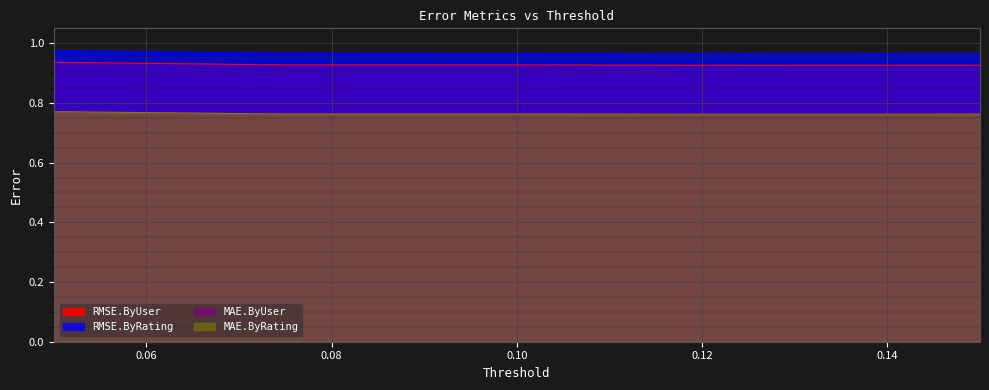

At how many categories does at least one series exceed 0?

5